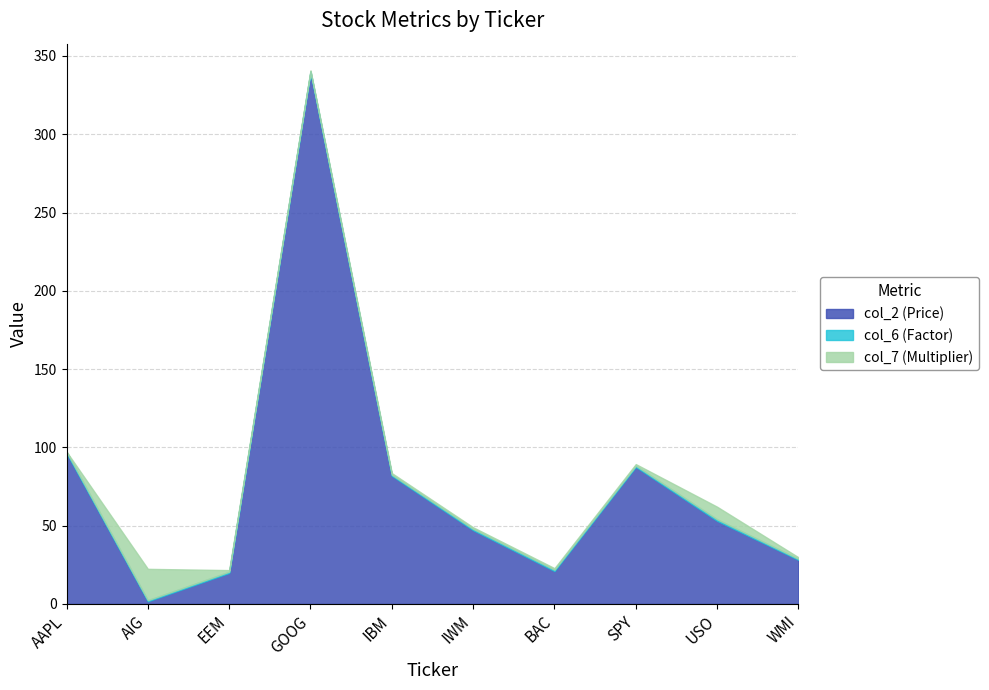

Which series has the largest total across all categories?

col_2 (Price)